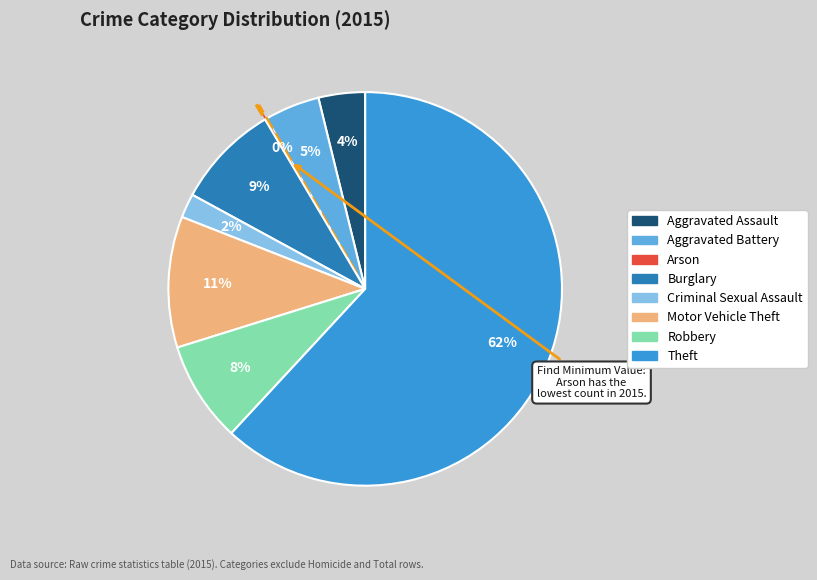

The Criminal Sexual Assault slice represents 9% of the pie. True or false?

False